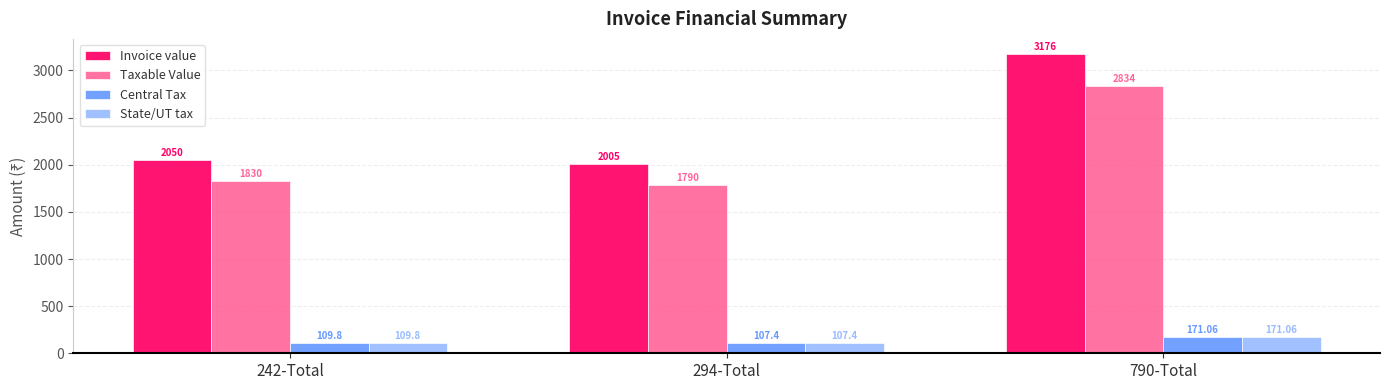

Reading right to left, what are all the values shown in this chart?

Invoice value: 790-Total=3176.0	294-Total=2005.0	242-Total=2050.0
Taxable Value: 790-Total=2834.0	294-Total=1790.0	242-Total=1830.0
Central Tax: 790-Total=171.1	294-Total=107.4	242-Total=109.8
State/UT tax: 790-Total=171.1	294-Total=107.4	242-Total=109.8